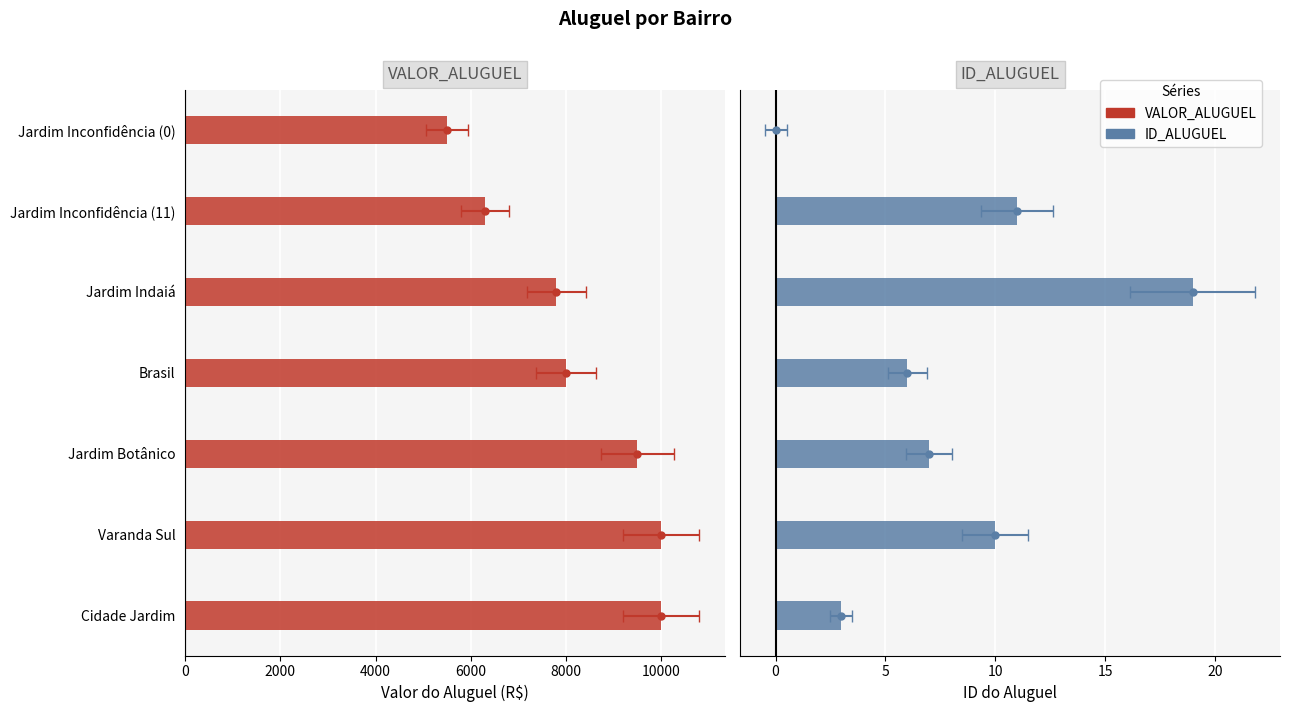

What is the difference between the maximum and minimum values in the ID_ALUGUEL series?

19